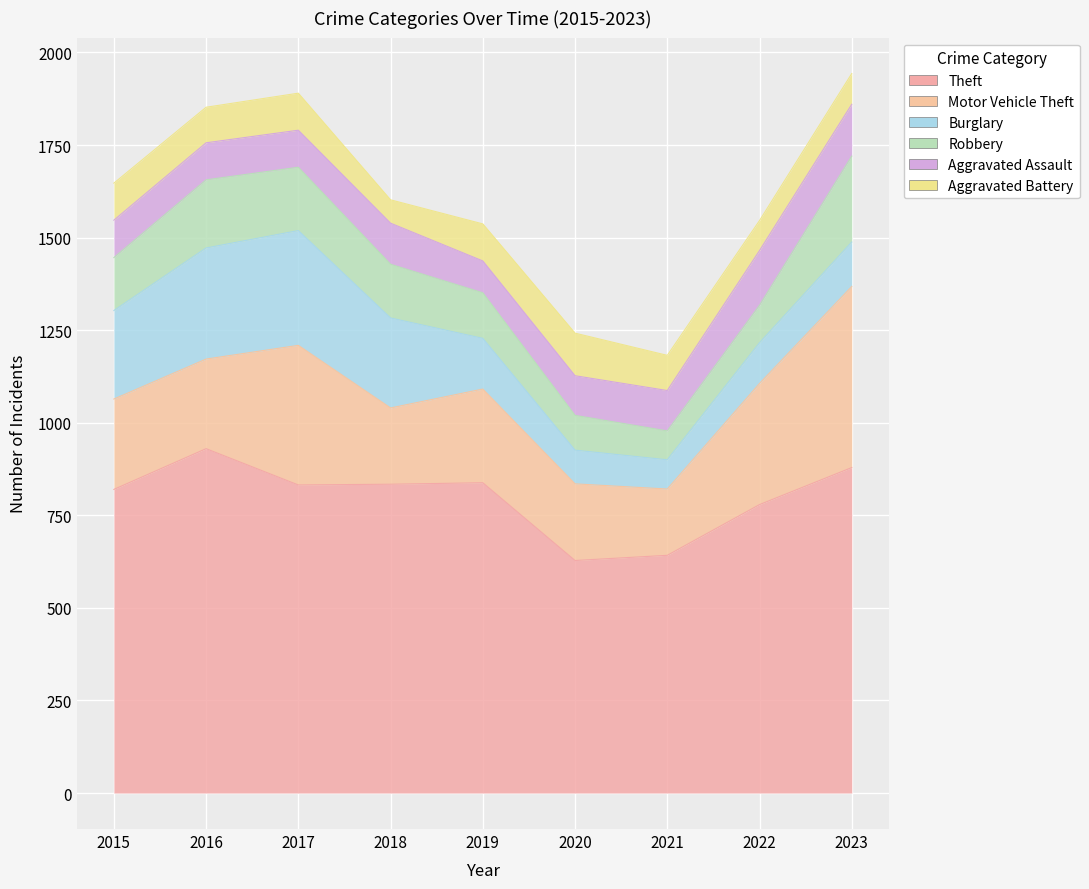

At 2023, list the series in order from largest to smallest.

Theft, Motor Vehicle Theft, Robbery, Aggravated Assault, Burglary, Aggravated Battery